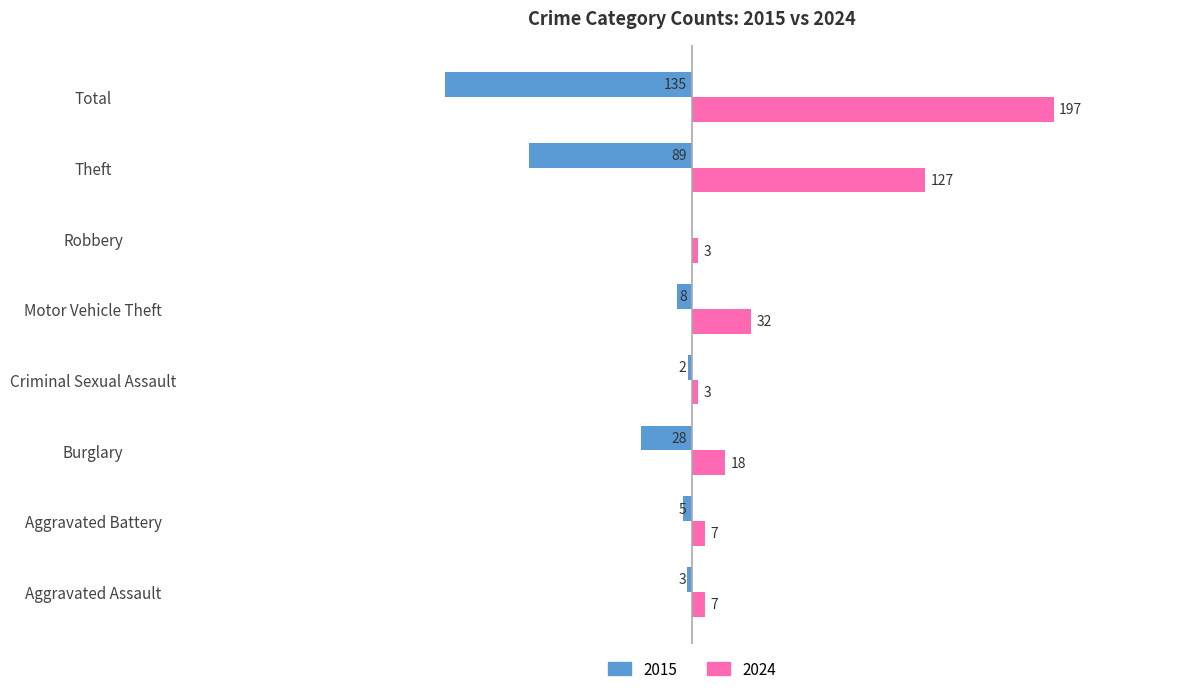

What are all the series names shown in the legend?

2015, 2024